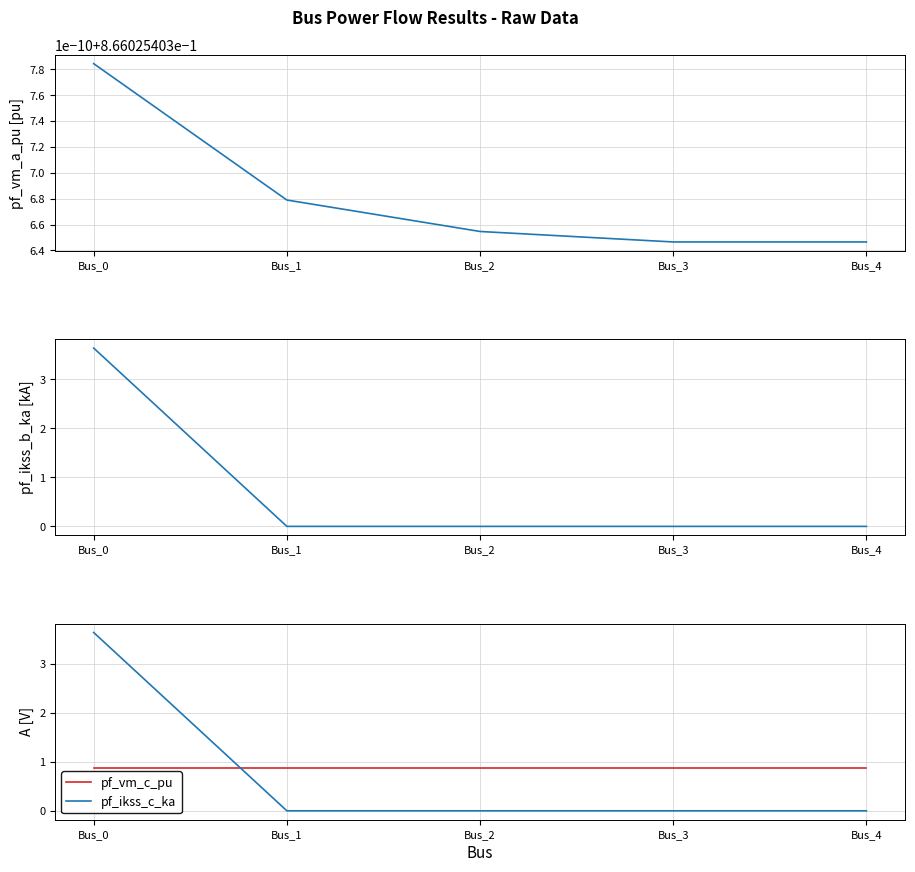

Between Bus_1 and Bus_4, which series saw the biggest shift?

pf_vm_c_pu